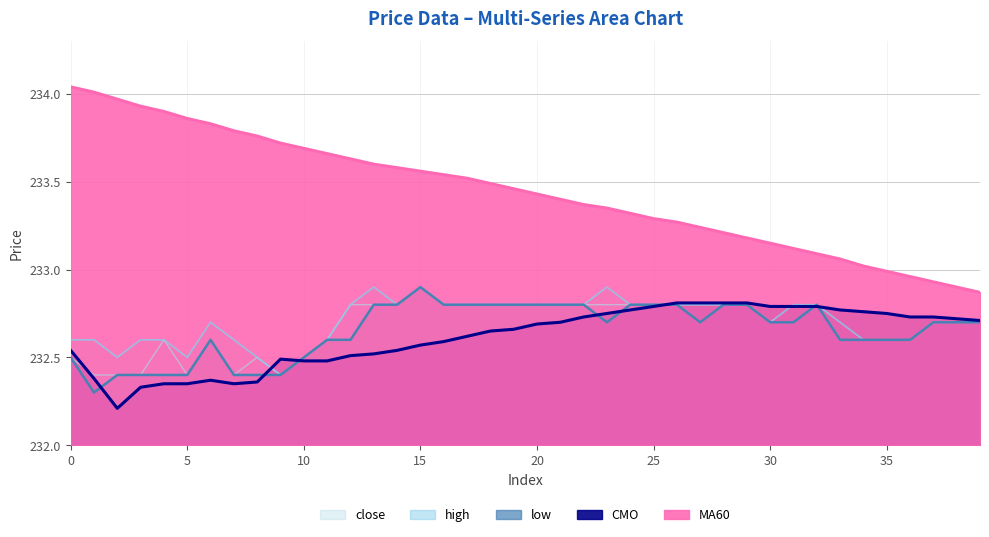

Is the value of high at 19 greater than the value of MA60 at 13?

No